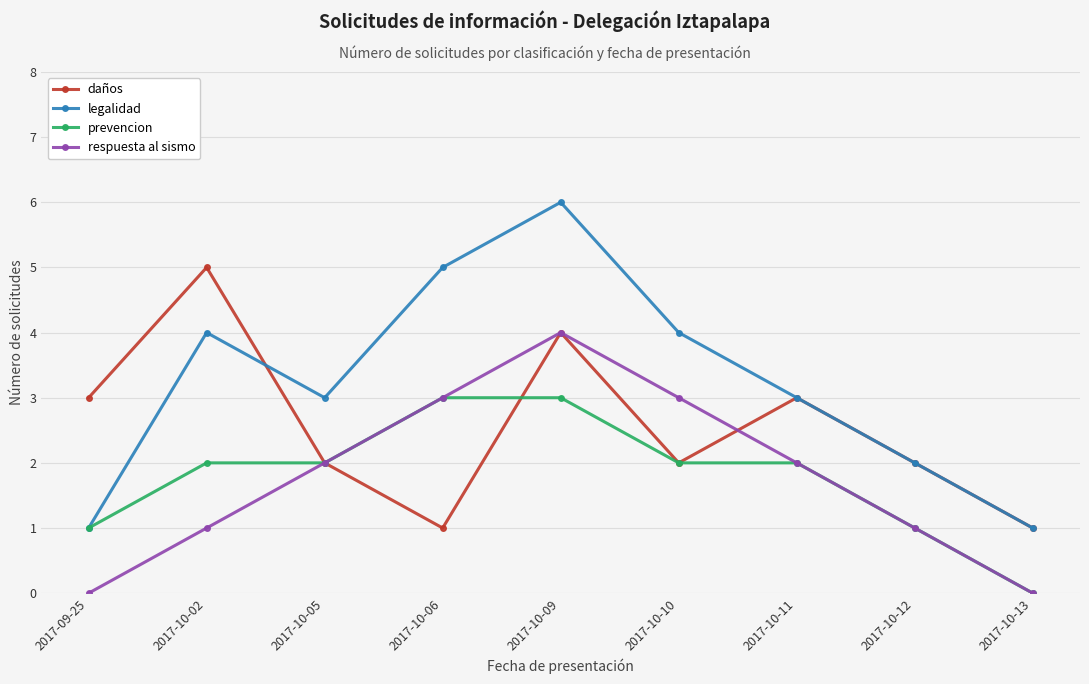

At which label does daños reach its peak?

2017-10-02